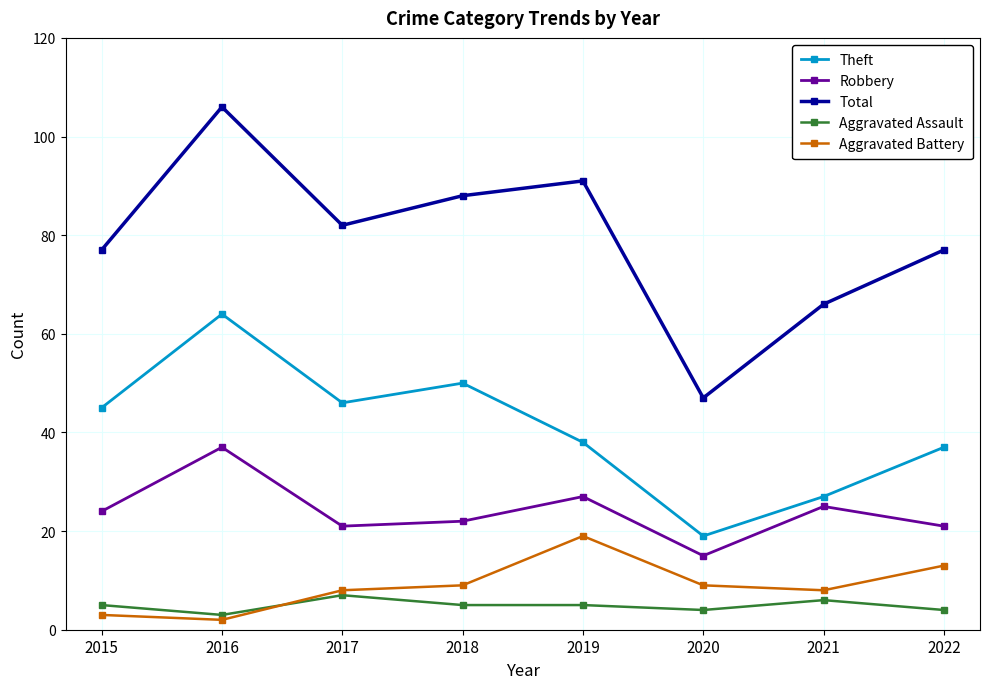

List the labels in order of Theft value, largest first.

2016, 2018, 2017, 2015, 2019, 2022, 2021, 2020